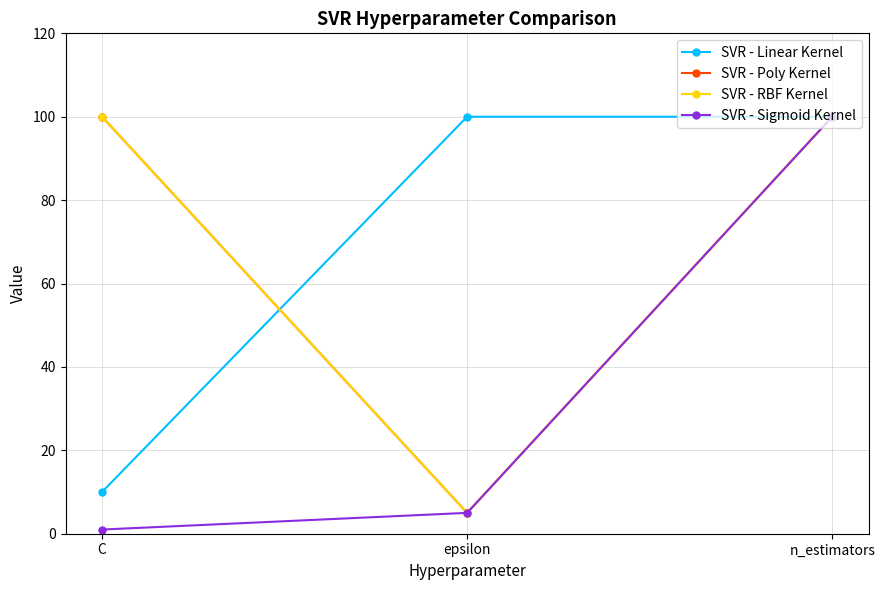

Does the chart have visible grid lines?

Yes